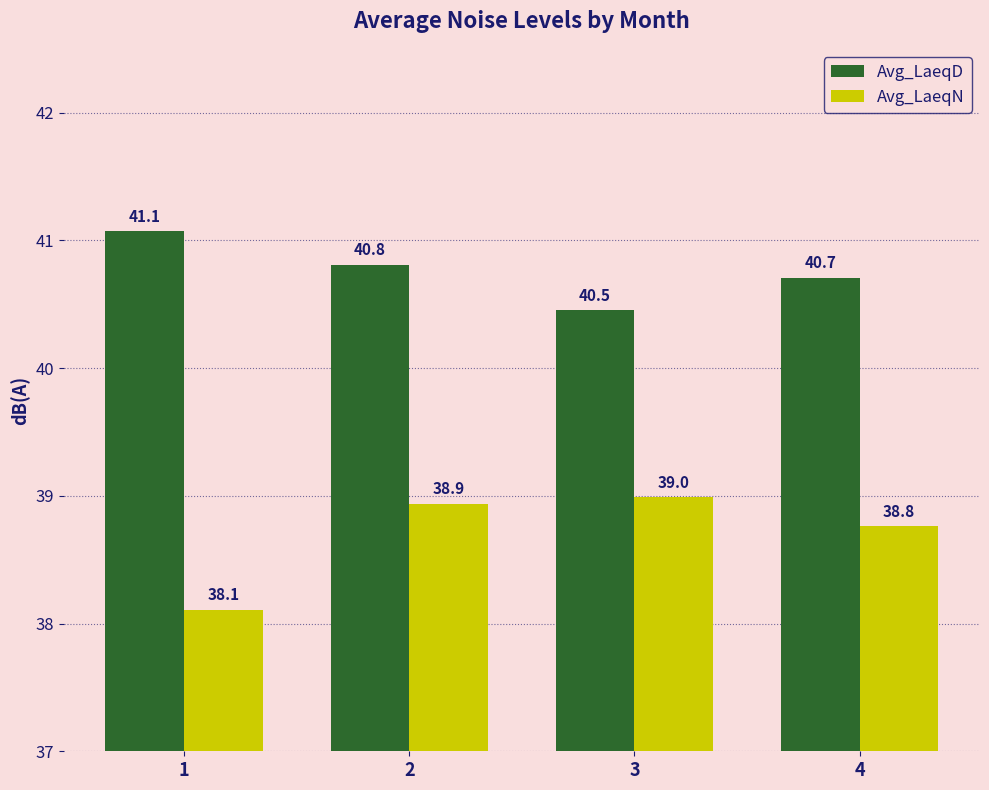

Which series has the largest range (max minus min)?

Avg_LaeqN